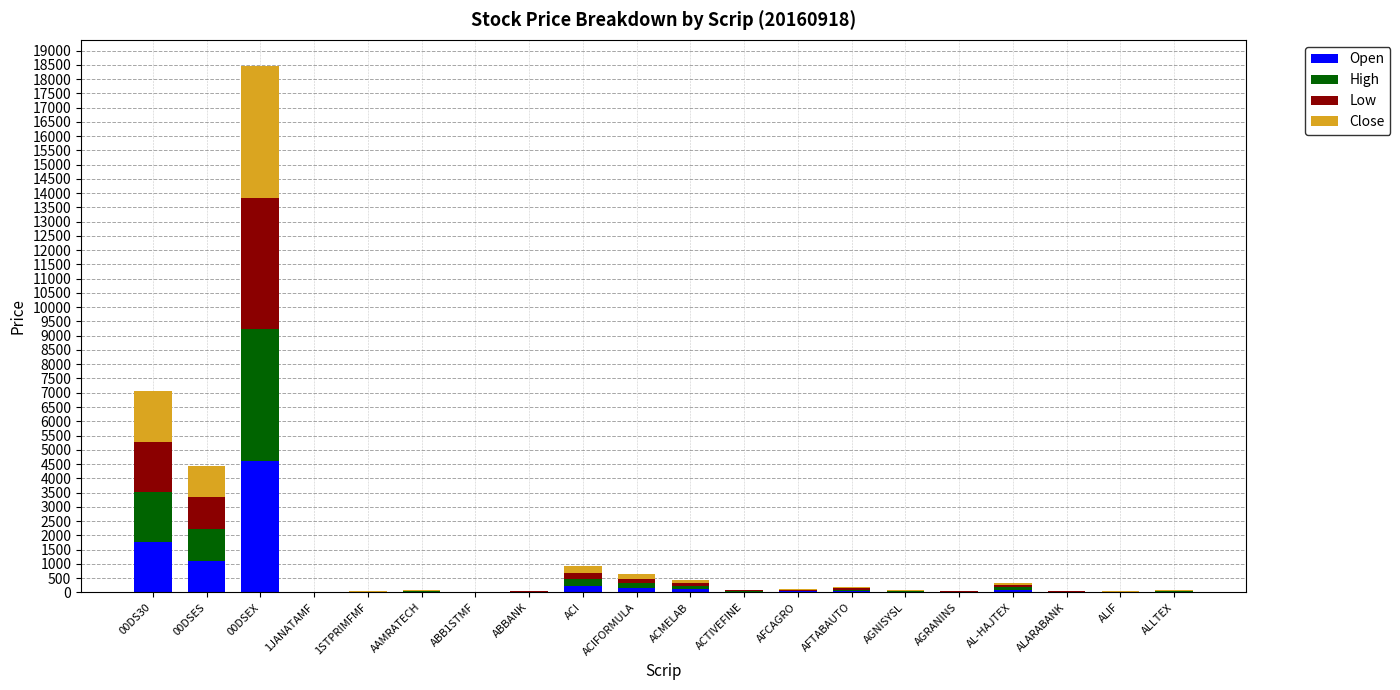

Where is Open nearest to the value 2302?

00DS30